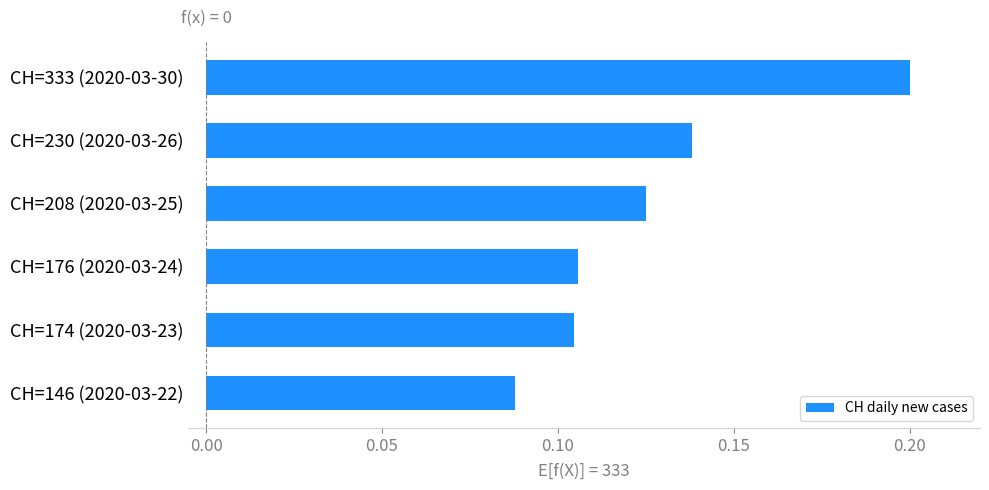

What is the label of the 3rd bar from the top?

CH=208 (2020-03-25)